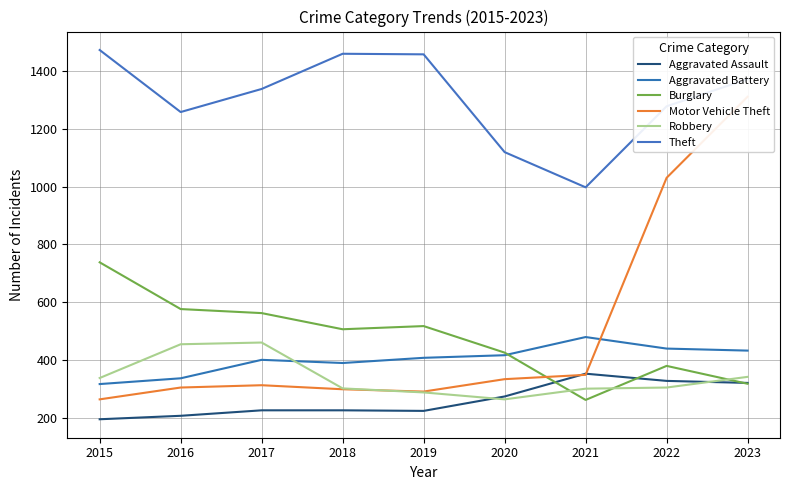

Reading left to right, transcribe all the data shown in this chart.

Aggravated Assault: 2015=194	2016=206	2017=225	2018=225	2019=223	2020=273	2021=352	2022=327	2023=320
Aggravated Battery: 2015=316	2016=336	2017=400	2018=389	2019=407	2020=416	2021=479	2022=439	2023=432
Burglary: 2015=738	2016=576	2017=562	2018=506	2019=517	2020=425	2021=261	2022=379	2023=317
Motor Vehicle Theft: 2015=263	2016=304	2017=312	2018=298	2019=290	2020=333	2021=348	2022=1031	2023=1312
Robbery: 2015=337	2016=454	2017=460	2018=301	2019=287	2020=263	2021=300	2022=304	2023=341
Theft: 2015=1474	2016=1259	2017=1339	2018=1461	2019=1459	2020=1120	2021=998	2022=1279	2023=1373